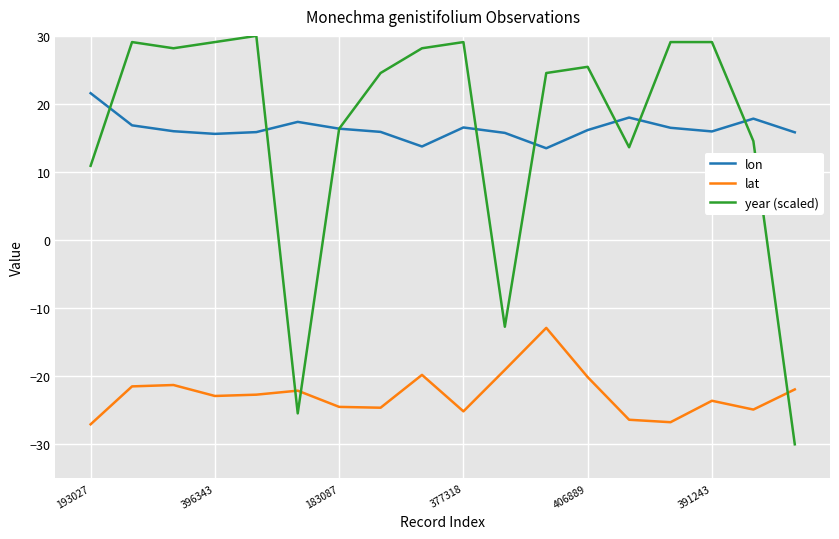

What is the difference between the maximum and minimum values in the lon series?

8.1